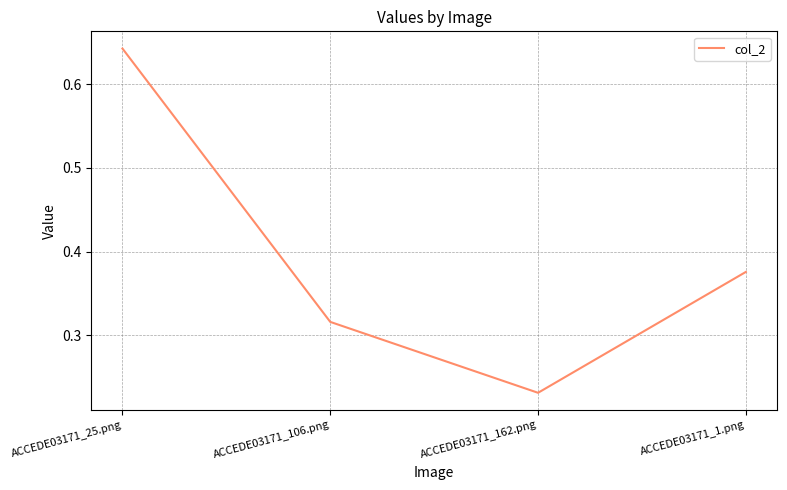

What is the change in value from ACCEDE03171_106.png to ACCEDE03171_162.png?

-0.1